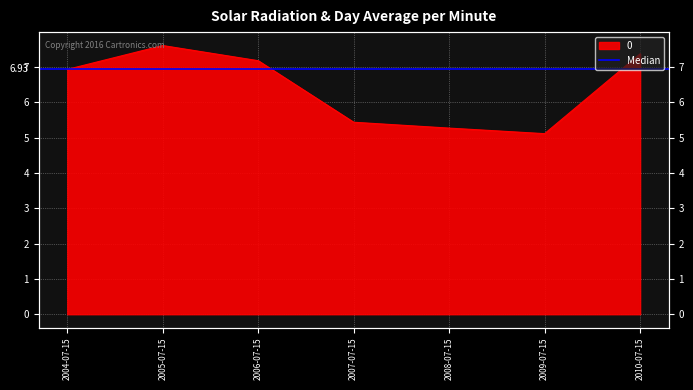

Reading right to left, transcribe all the data shown in this chart.

2010-07-15=7.4	2009-07-15=5.1	2008-07-15=5.3	2007-07-15=5.4	2006-07-15=7.2	2005-07-15=7.6	2004-07-15=6.9